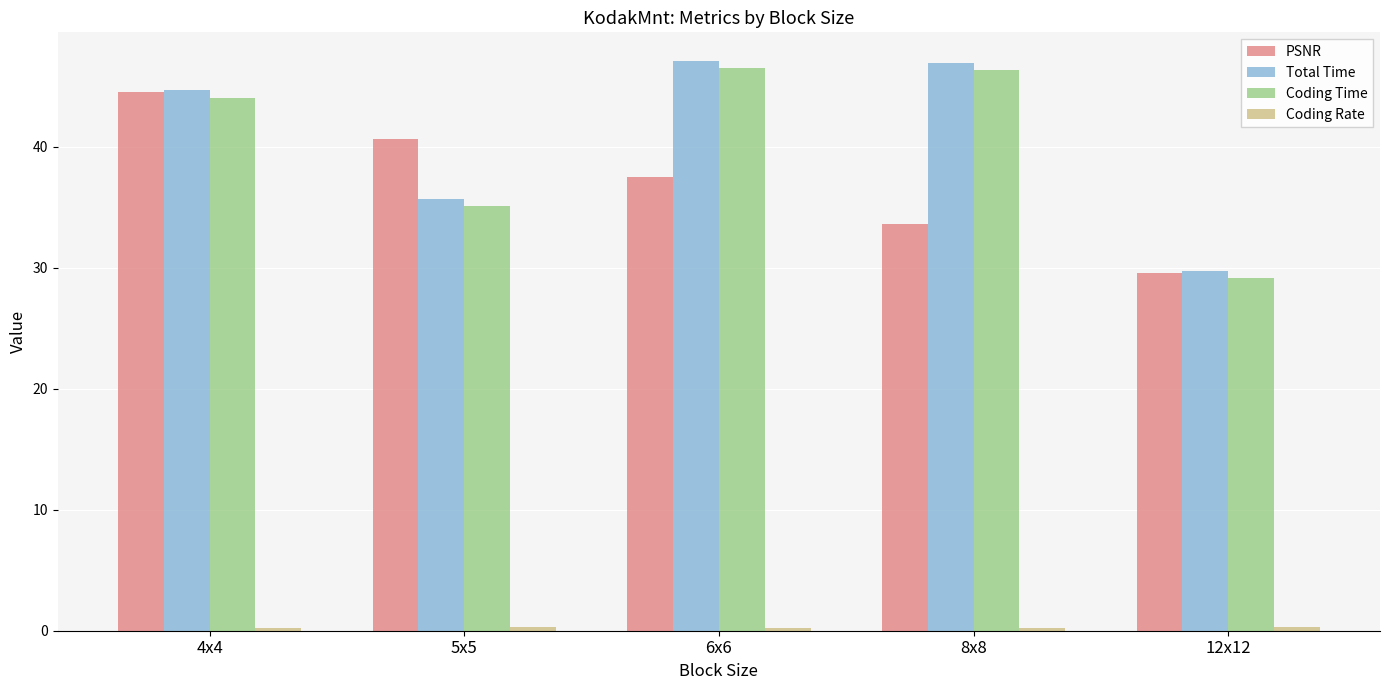

Where is Coding Time nearest to the value 37?

5x5